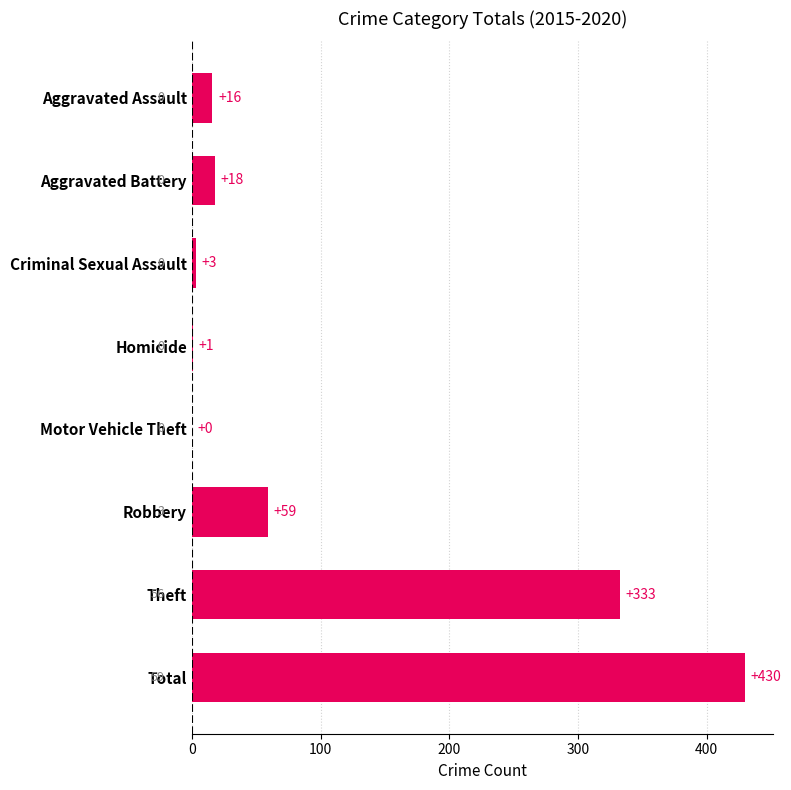

At which category does the chart reach its peak across all series?

Total